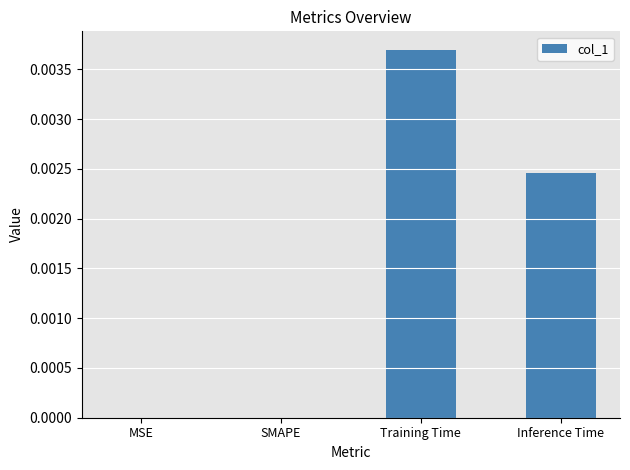

Which category has the highest value across all series?

Training Time